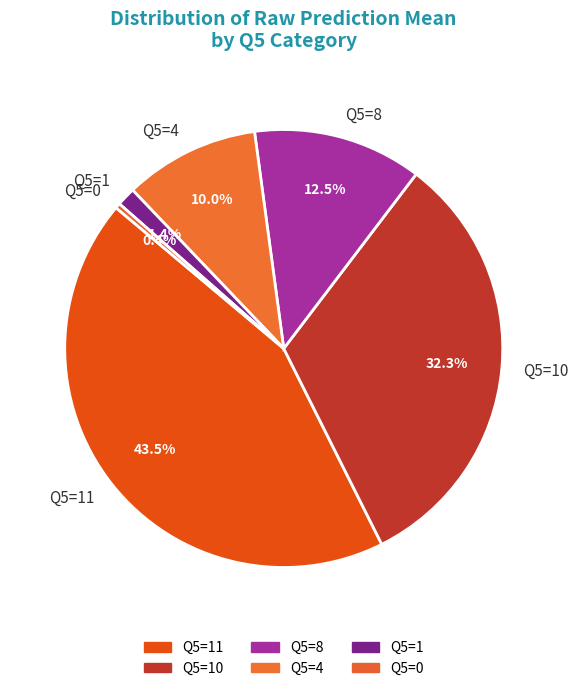

Rank the categories by value from highest to lowest.

Q5=11, Q5=10, Q5=8, Q5=4, Q5=1, Q5=0